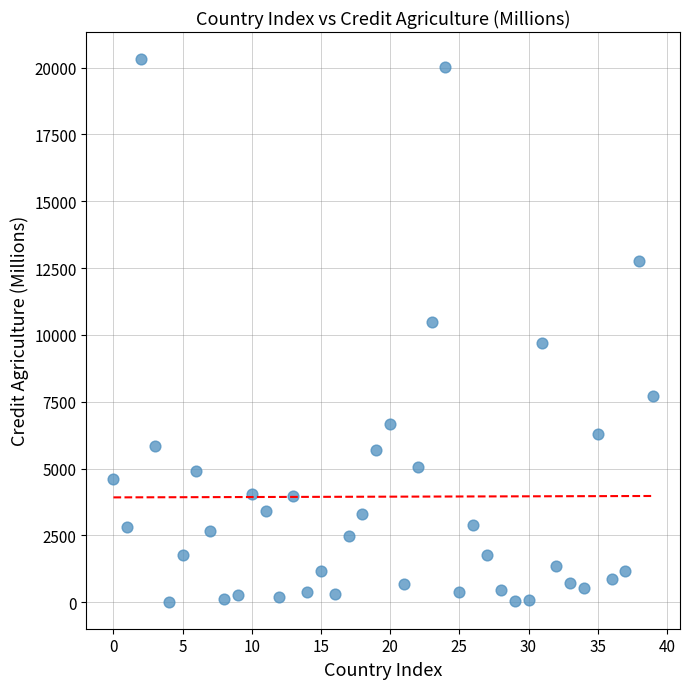

What is the range of Y values (max minus min)?

20291.6